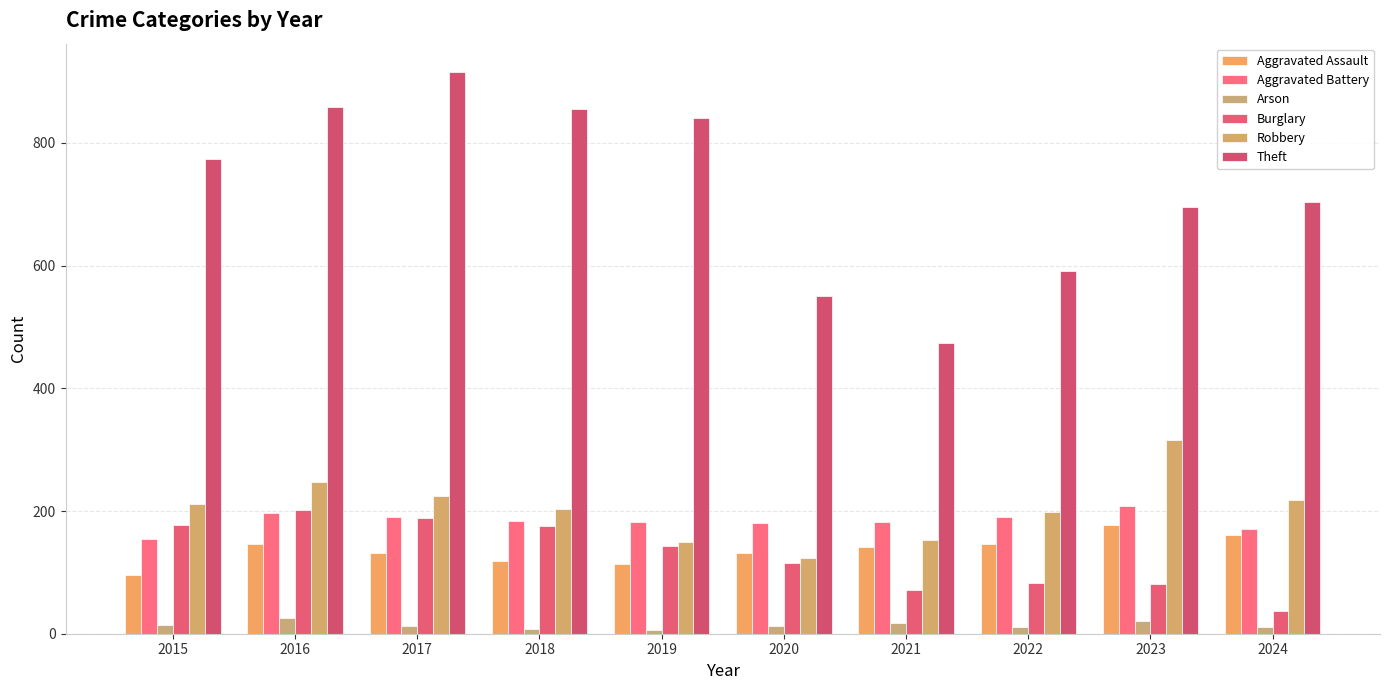

How many groups of bars are there?

10